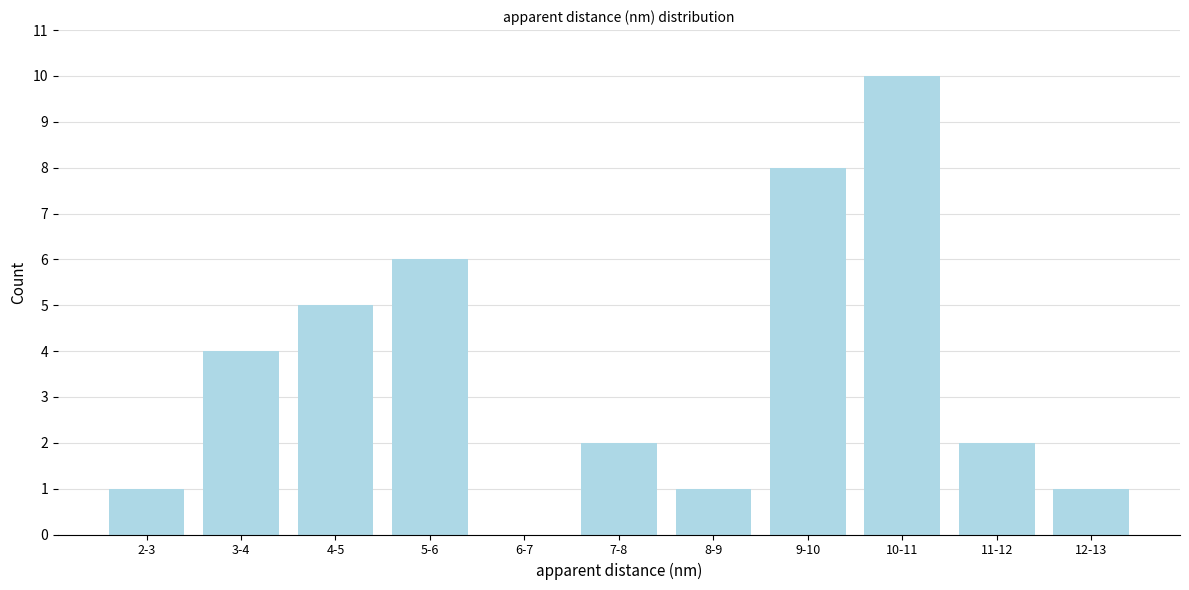

Reading right to left, list all the values displayed in this chart.

12-13=1	11-12=2	10-11=10	9-10=8	8-9=1	7-8=2	6-7=0	5-6=6	4-5=5	3-4=4	2-3=1